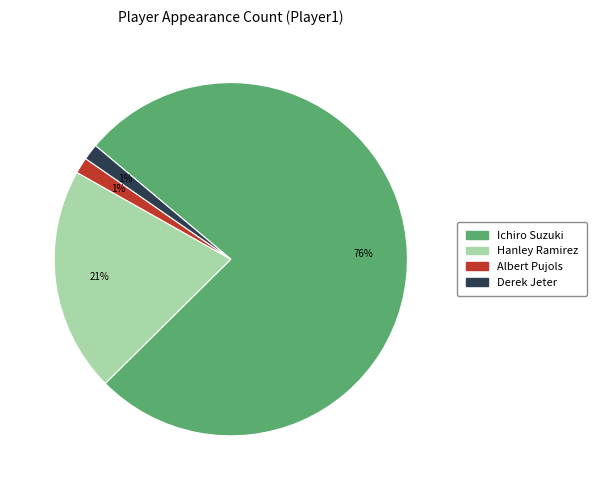

Do Hanley Ramirez and Albert Pujols together represent more than half of the pie?

No